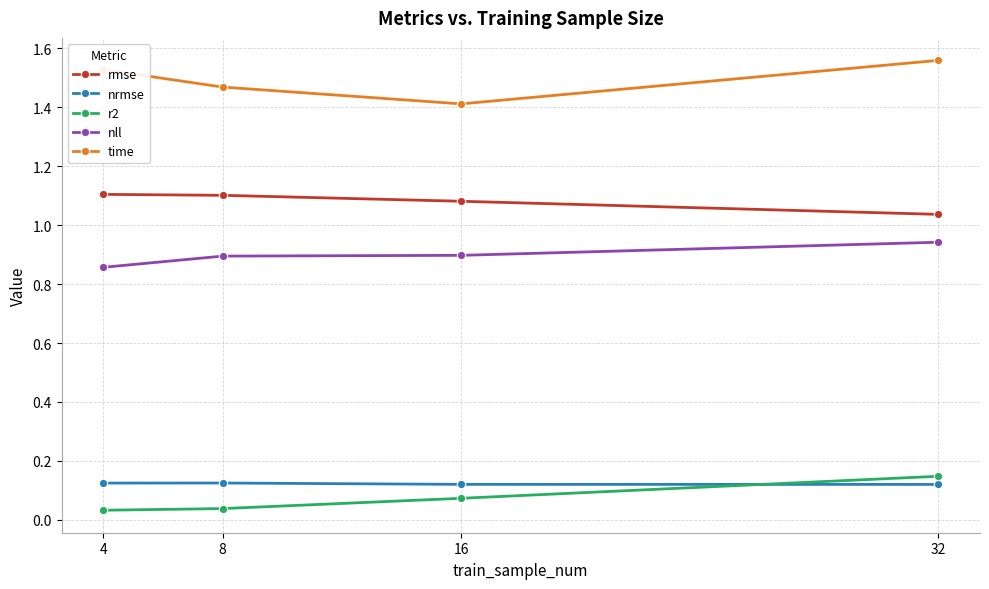

True or false: nrmse and nll intersect in this chart.

False